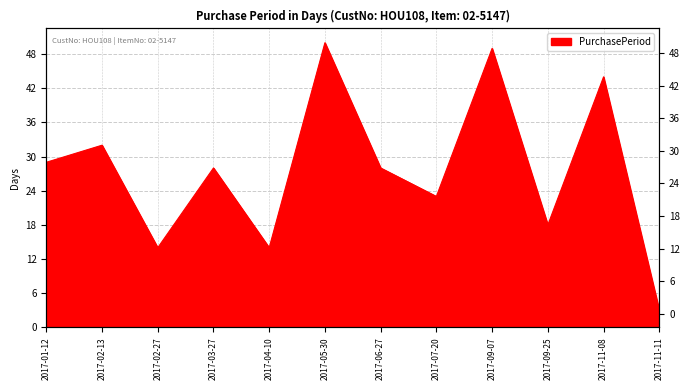

Where is the first local minimum?

2017-02-27